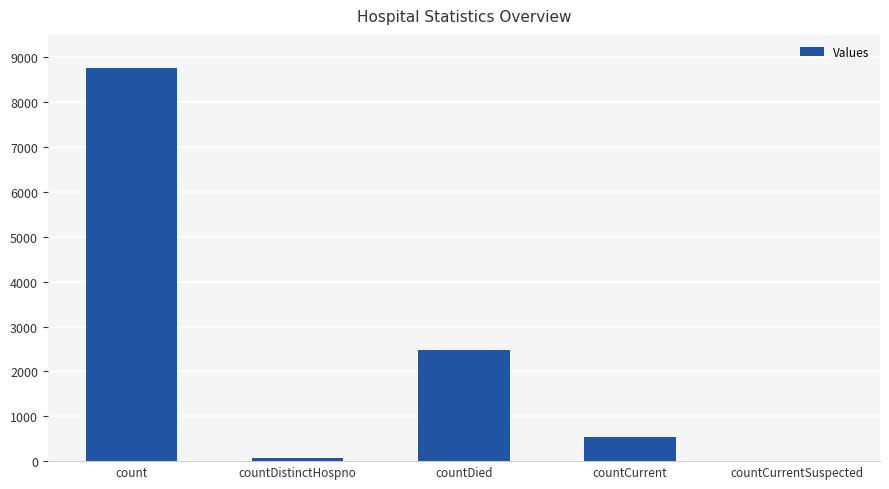

Which category has the highest value across all series?

count